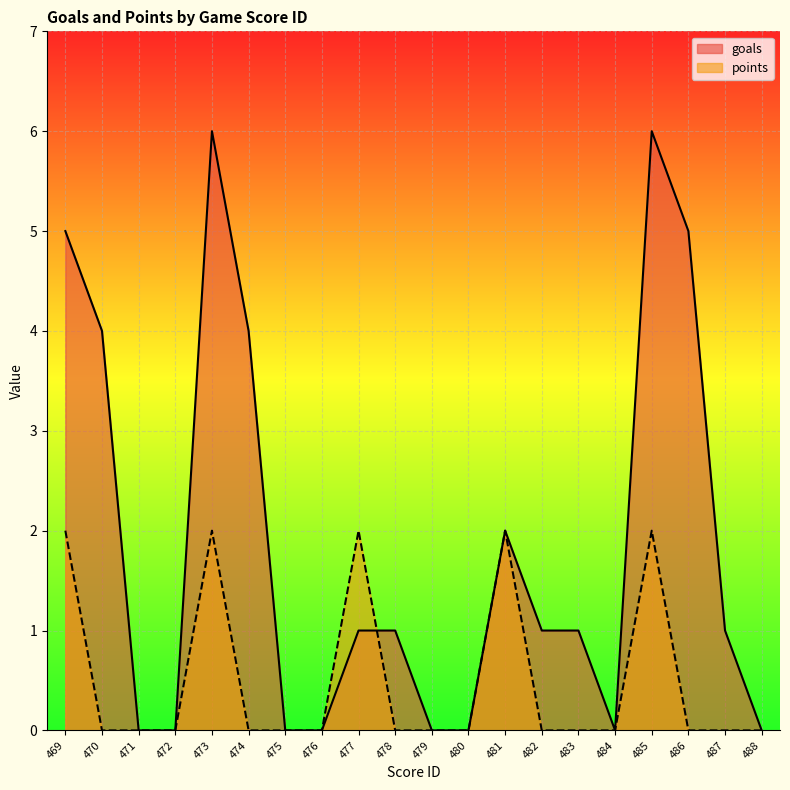

Reading left to right, transcribe all the data shown in this chart.

goals: 469=5	470=4	471=0	472=0	473=6	474=4	475=0	476=0	477=1	478=1	479=0	480=0	481=2	482=1	483=1	484=0	485=6	486=5	487=1	488=0
points: 469=2	470=0	471=0	472=0	473=2	474=0	475=0	476=0	477=2	478=0	479=0	480=0	481=2	482=0	483=0	484=0	485=2	486=0	487=0	488=0